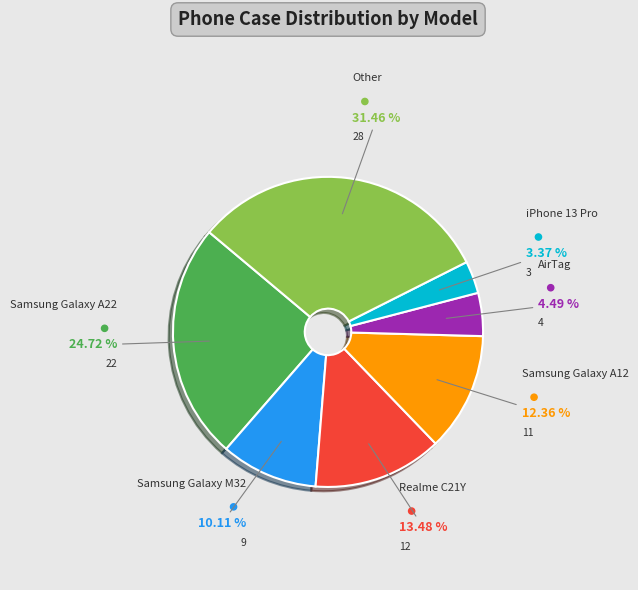

To the nearest percent, what is the difference between the largest and smallest slice percentages?

28%